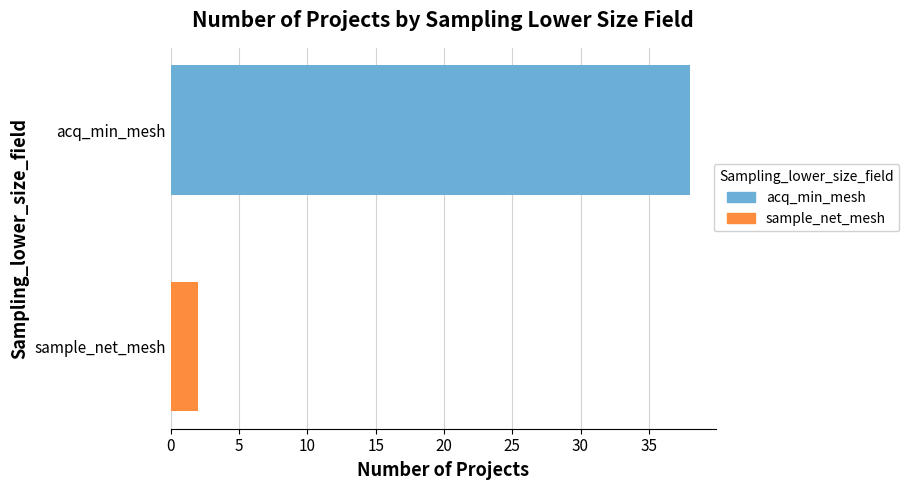

Between 27 and 6, which is larger?

27